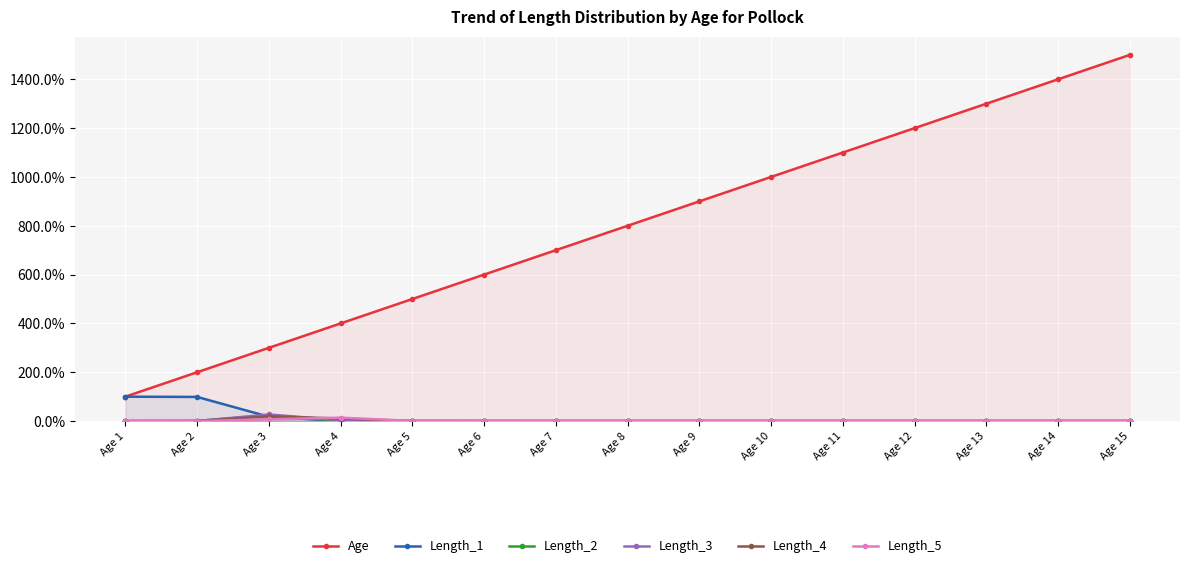

Reading left to right, transcribe all the data shown in this chart.

Age: 1.0	2.0	3.0	4.0	5.0	6.0	7.0	8.0	9.0	10.0	11.0	12.0	13.0	14.0	15.0
Length_1: 1.0	1.0	0.2	0.0	0.0	0.0	0.0	0.0	0.0	0.0	0.0	0.0	0.0	0.0	0.0
Length_2: 0.0	0.0	0.2	0.0	0.0	0.0	0.0	0.0	0.0	0.0	0.0	0.0	0.0	0.0	0.0
Length_3: 0.0	0.0	0.3	0.0	0.0	0.0	0.0	0.0	0.0	0.0	0.0	0.0	0.0	0.0	0.0
Length_4: 0.0	0.0	0.2	0.1	0.0	0.0	0.0	0.0	0.0	0.0	0.0	0.0	0.0	0.0	0.0
Length_5: 0.0	0.0	0.1	0.1	0.0	0.0	0.0	0.0	0.0	0.0	0.0	0.0	0.0	0.0	0.0